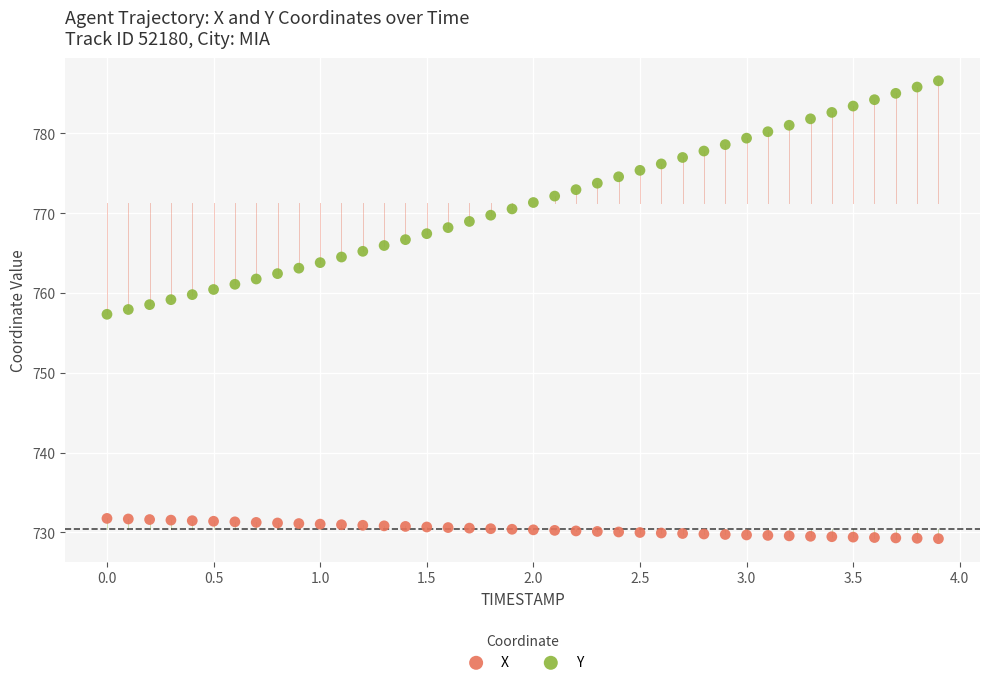

Which series reaches the maximum Y coordinate?

Y